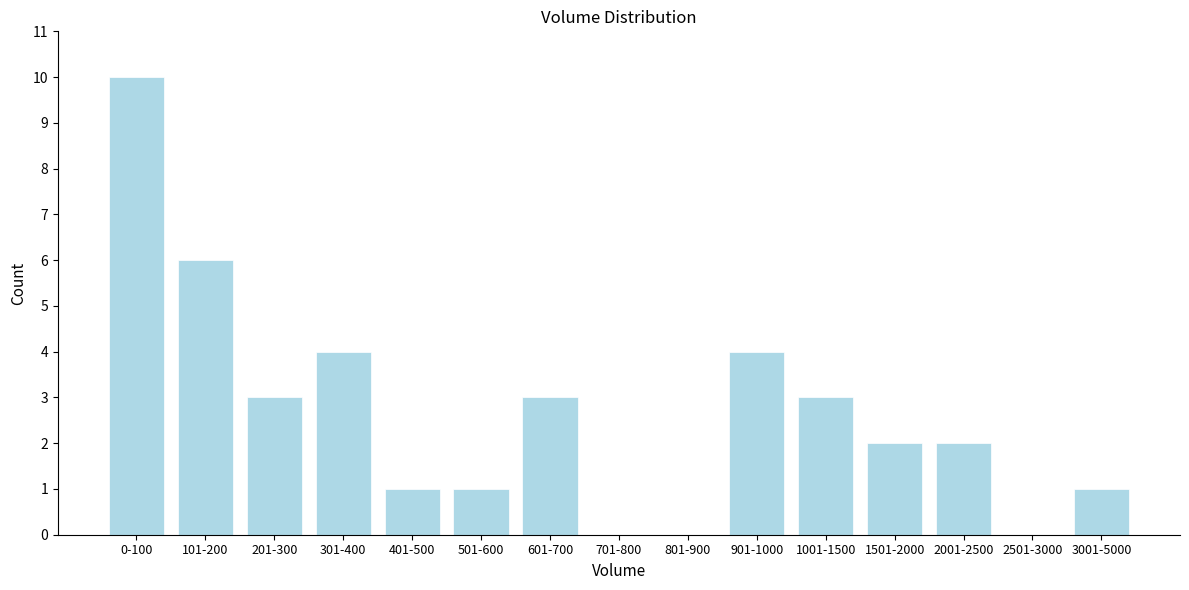

Reading left to right, what are all the values shown in this chart?

0-100=10	101-200=6	201-300=3	301-400=4	401-500=1	501-600=1	601-700=3	701-800=0	801-900=0	901-1000=4	1001-1500=3	1501-2000=2	2001-2500=2	2501-3000=0	3001-5000=1